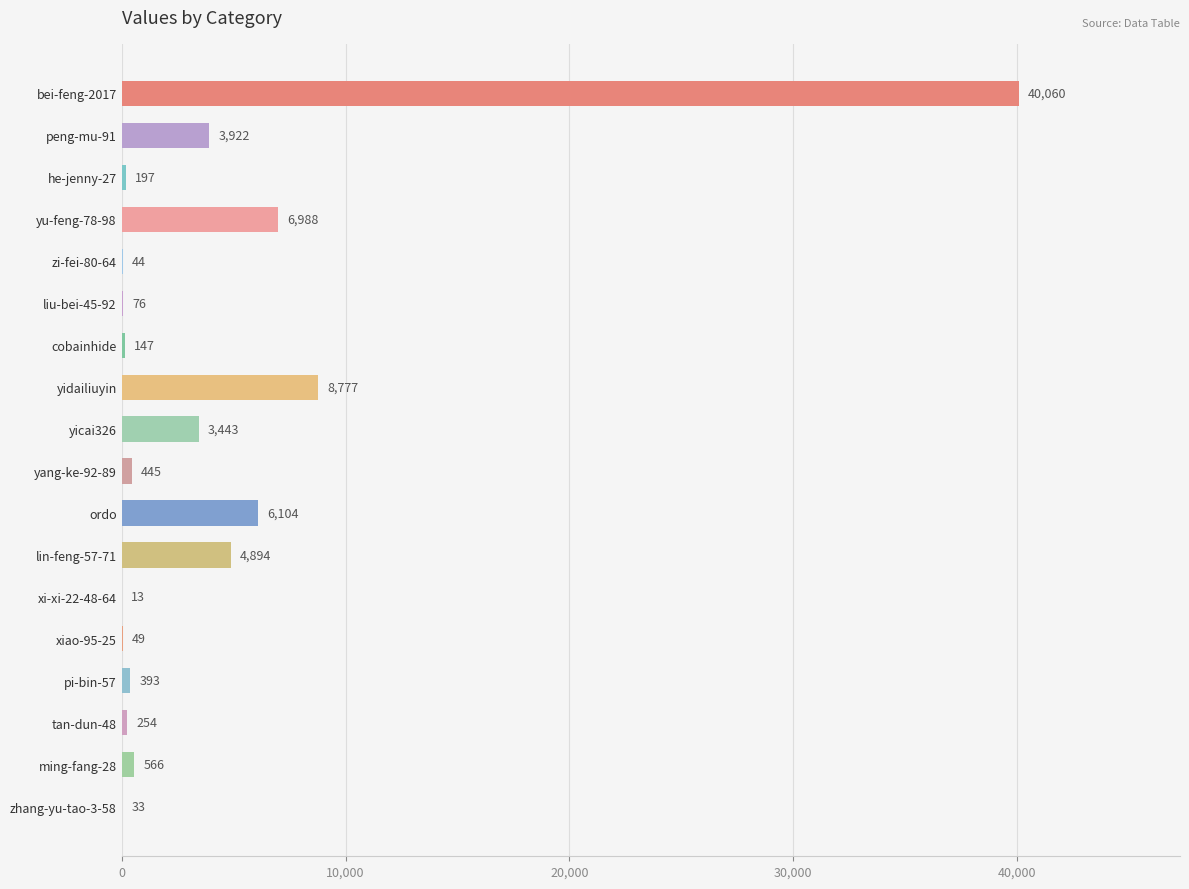

What is the ratio of the value at zhang-yu-tao-3-58 to the value at xiao-95-25?

0.7